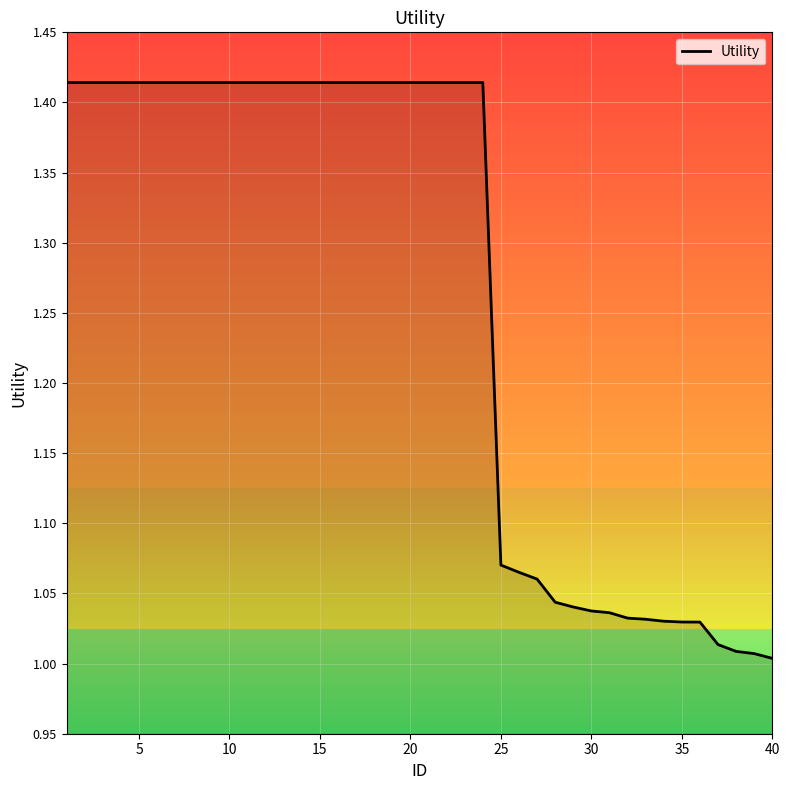

What is the difference between the maximum and minimum values?

0.4